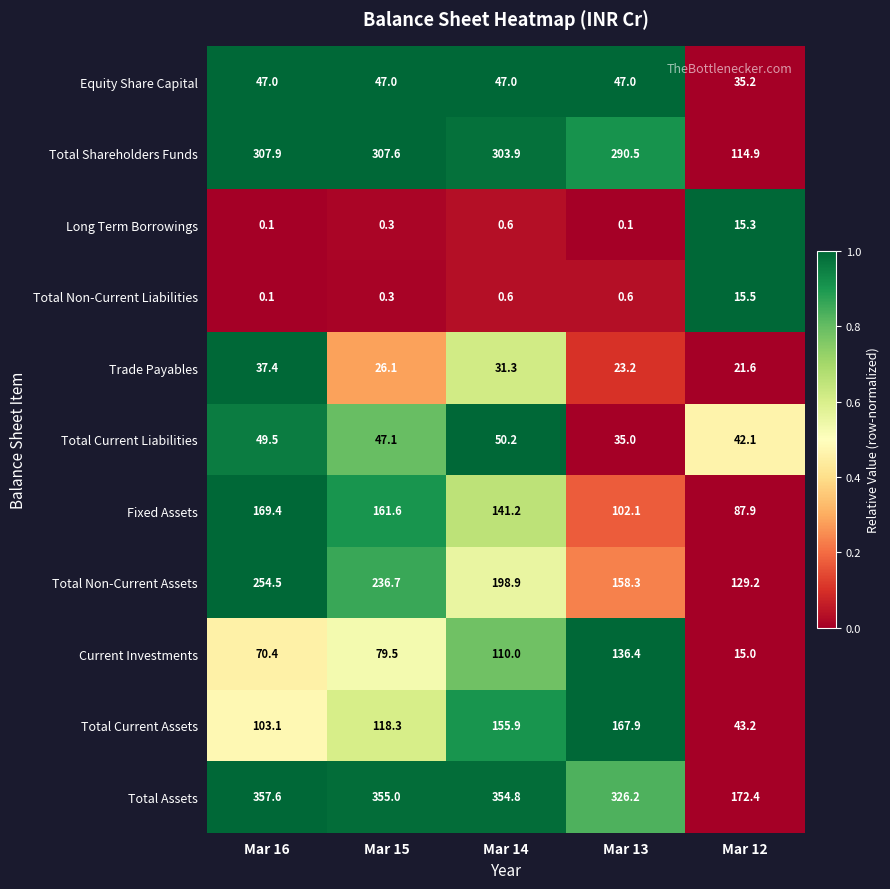

How many distinct data groups are displayed?

11